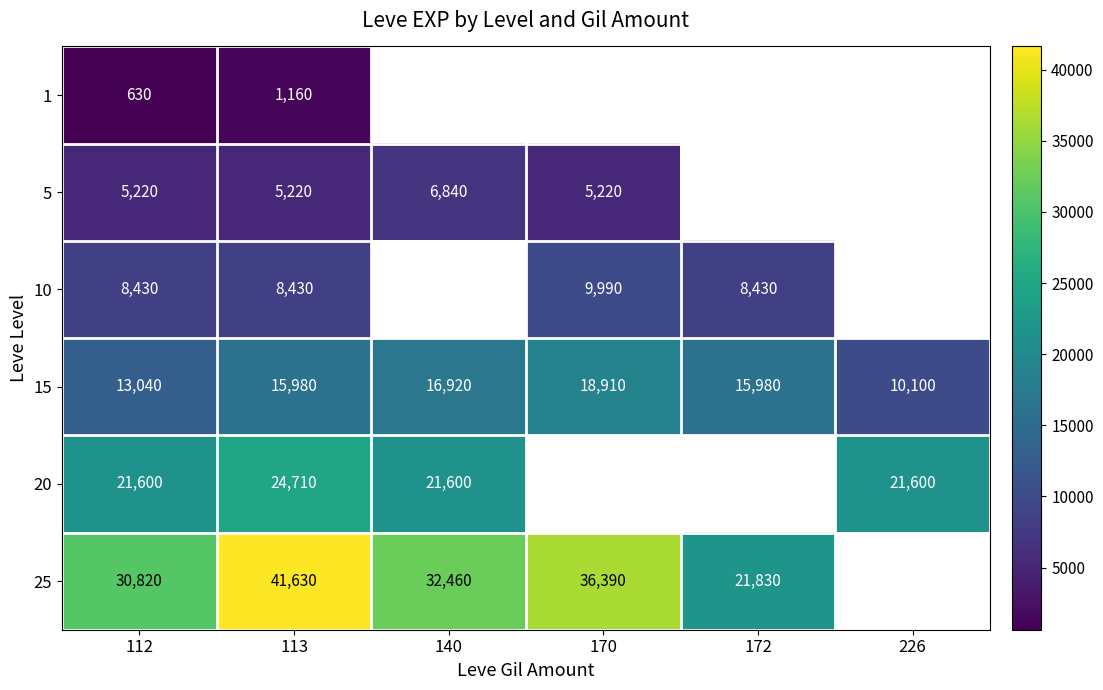

The value of 25 at 140 is 52718. True or false?

False